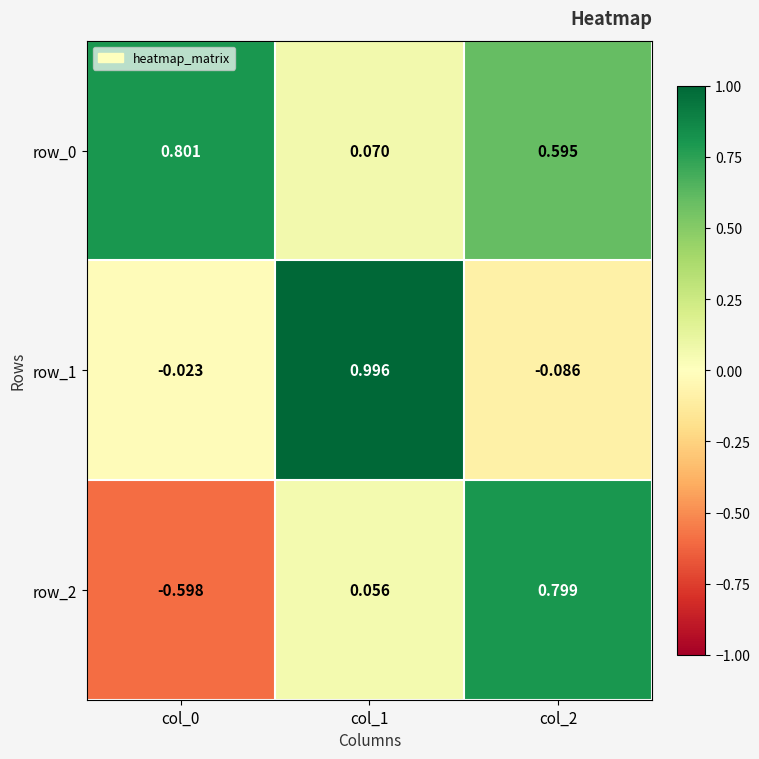

Is the value of row_2 at col_0 greater than the value of row_1 at col_0?

No